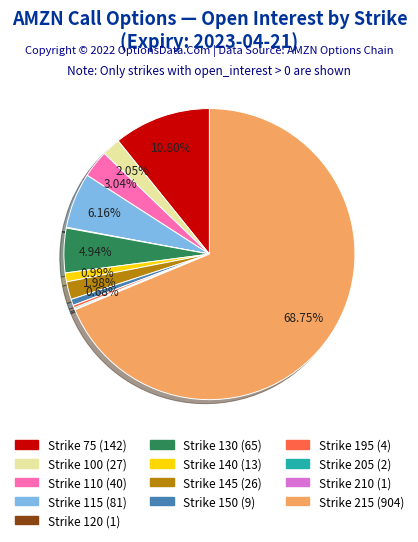

Combined, do Strike 75 (142) and Strike 215 (904) account for over 50%?

Yes